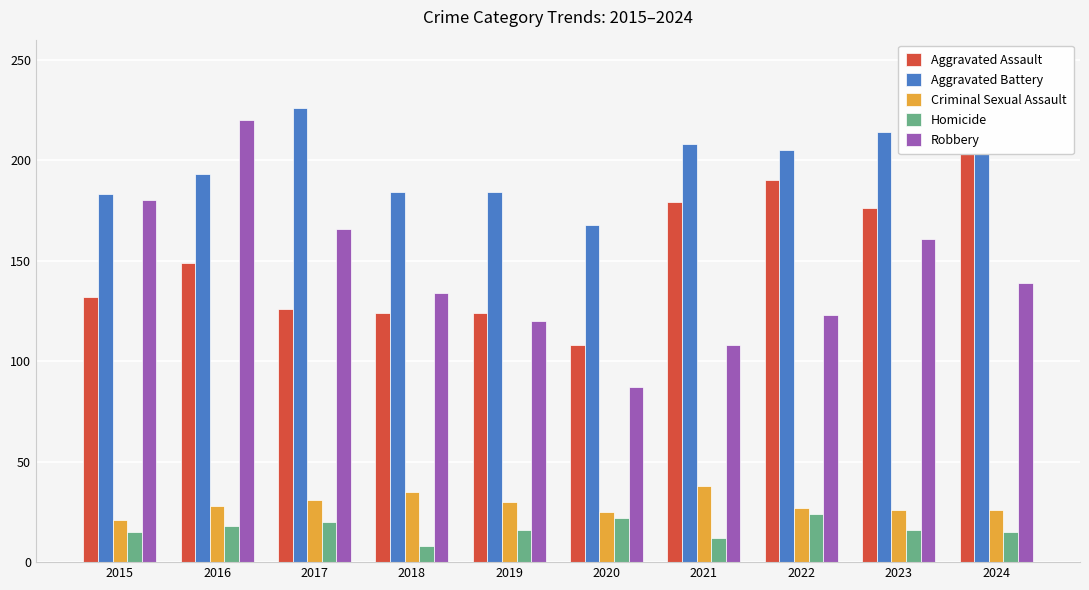

What is the value of the Robbery bar at the 9th from the left?

161